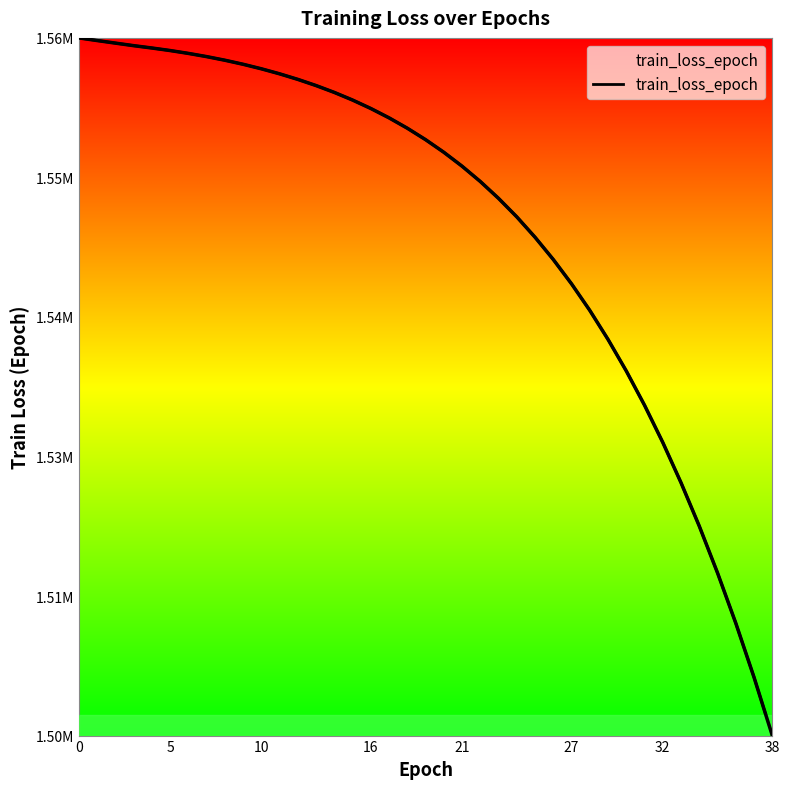

What is the greatest value displayed?

1562731.5